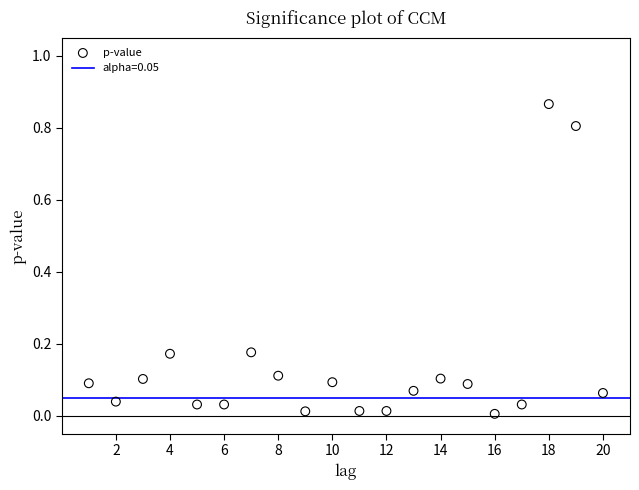

What is the range of X values (max minus min)?

19.0